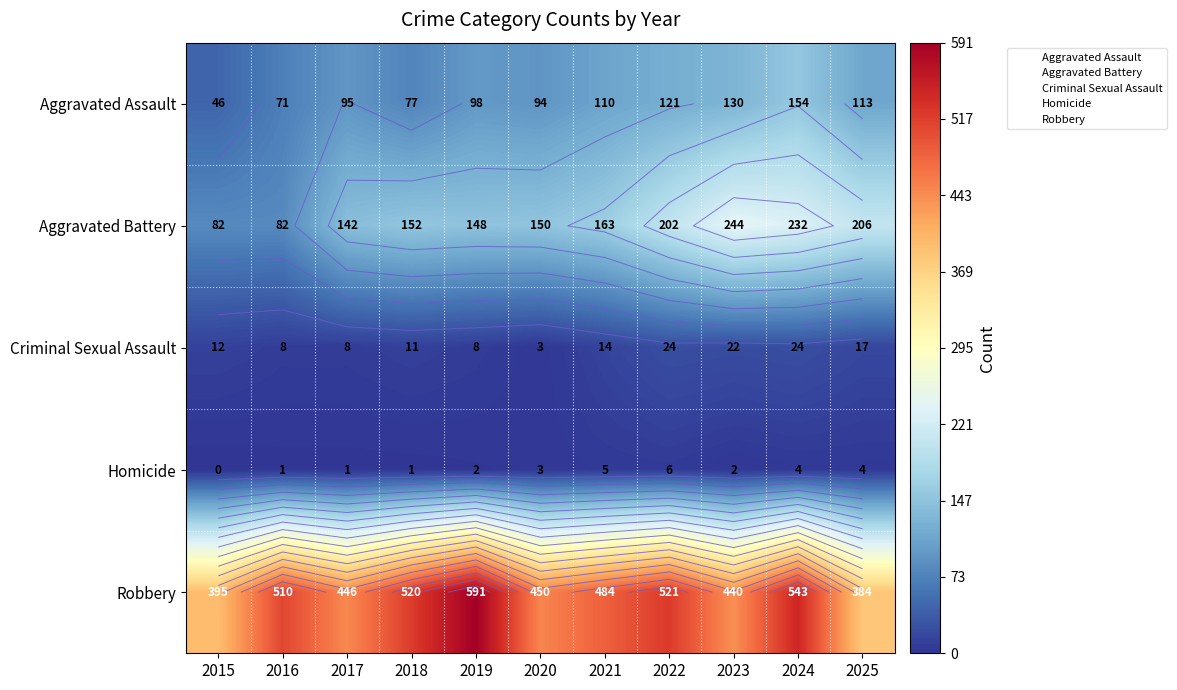

What is the difference between the highest and lowest values at 2015?

395